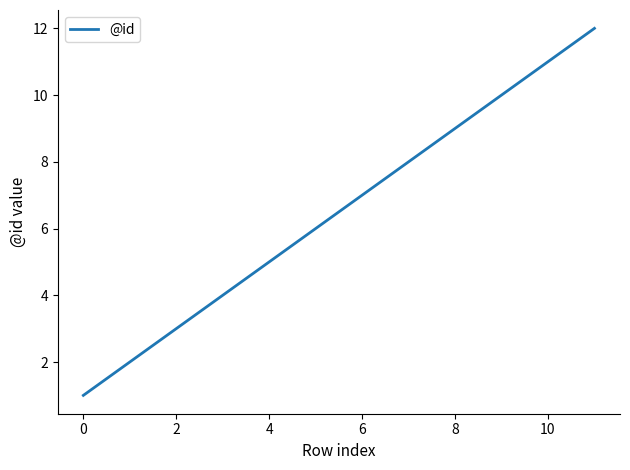

What is the greatest value displayed?

12